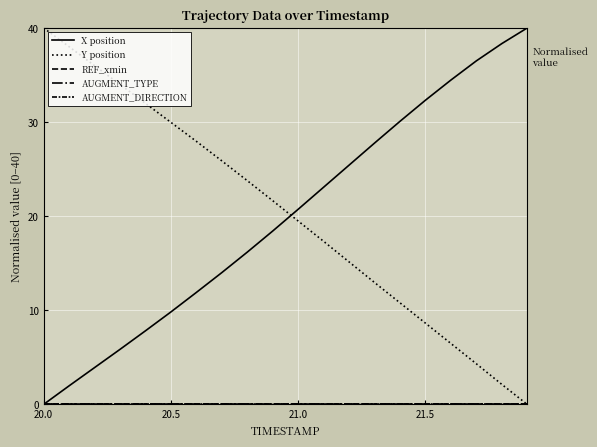

How many lines are shown in the chart?

5